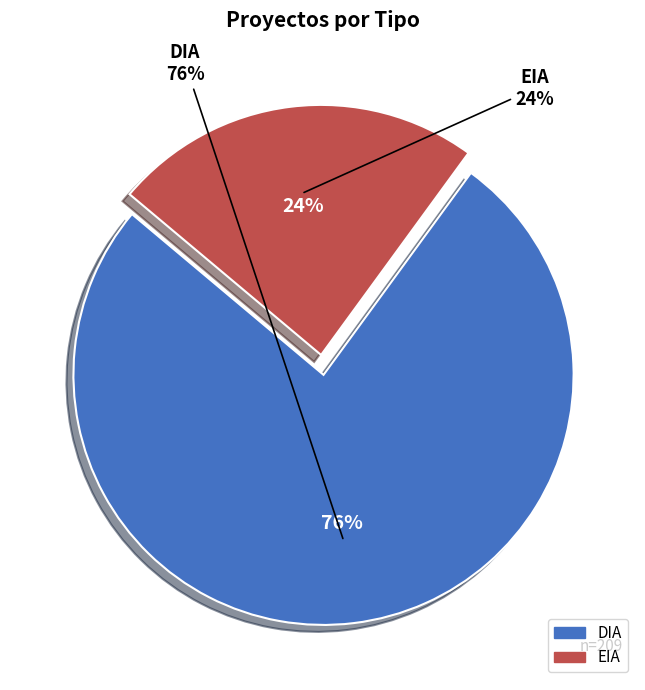

To the nearest percent, what percentage of the pie is EIA?

24%